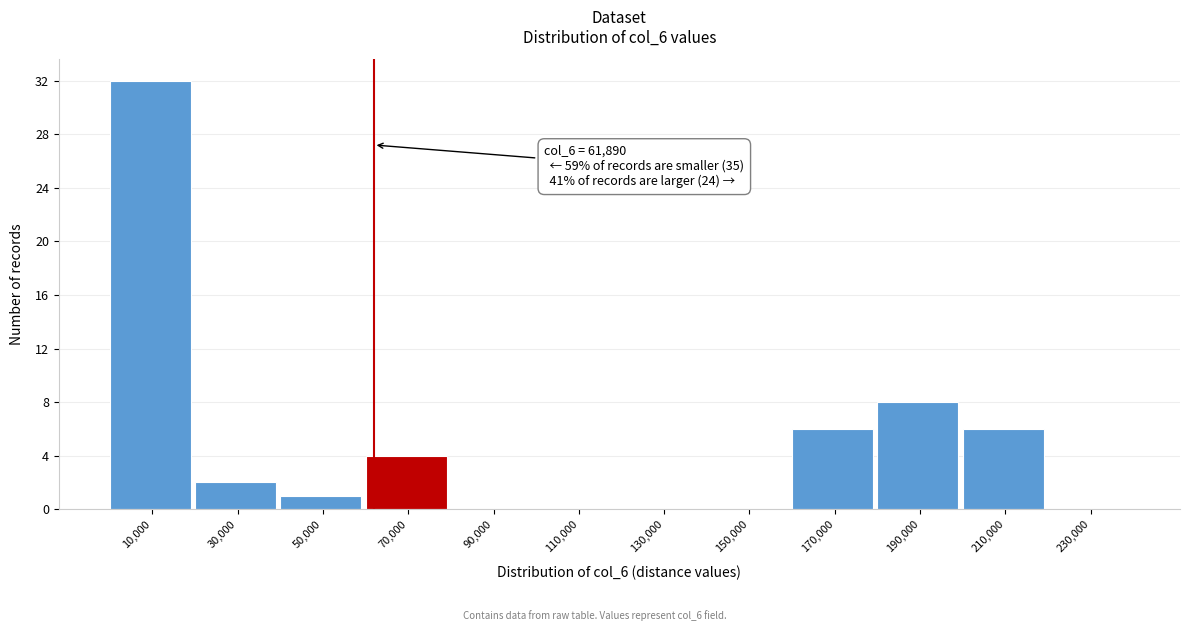

Which range on the x-axis has the tallest bar?

0 to 20000